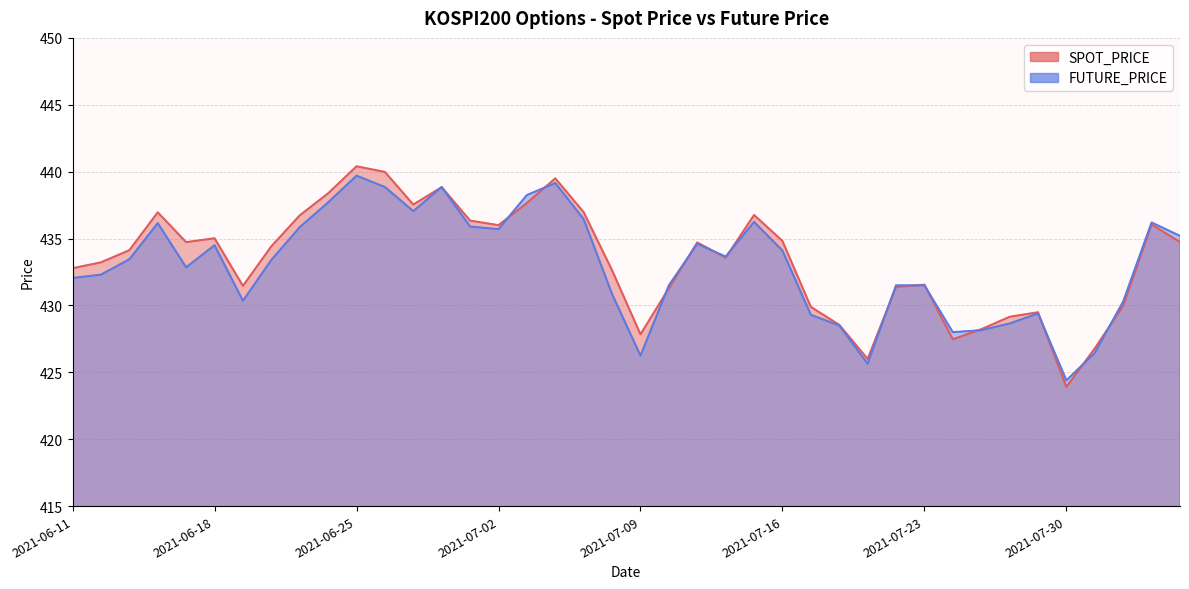

At how many categories does at least one series exceed 428?

35